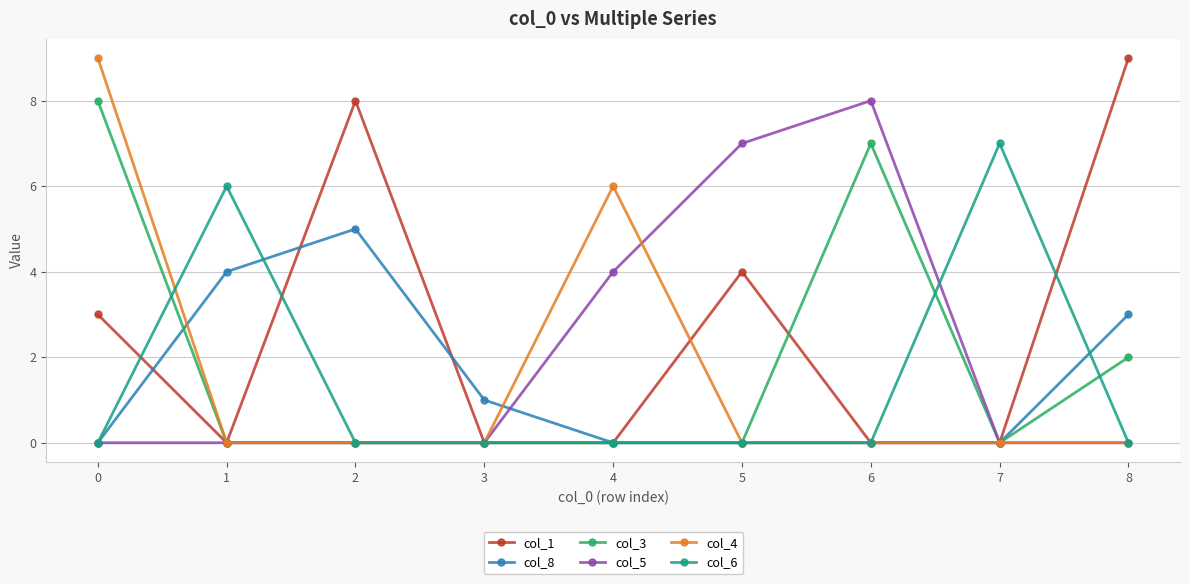

Reading right to left, extract all data points from this chart.

col_1: 9	0	0	4	0	0	8	0	3
col_8: 3	0	0	0	0	1	5	4	0
col_3: 2	0	7	0	0	0	0	0	8
col_5: 0	0	8	7	4	0	0	0	0
col_4: 0	0	0	0	6	0	0	0	9
col_6: 0	7	0	0	0	0	0	6	0